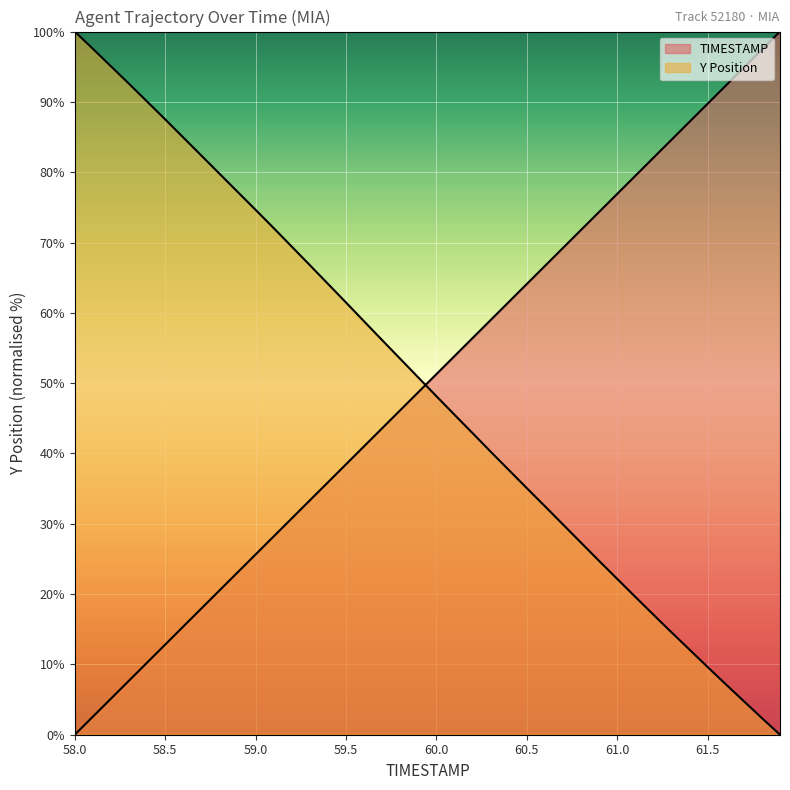

What is the highest value of the Y series?

100.0